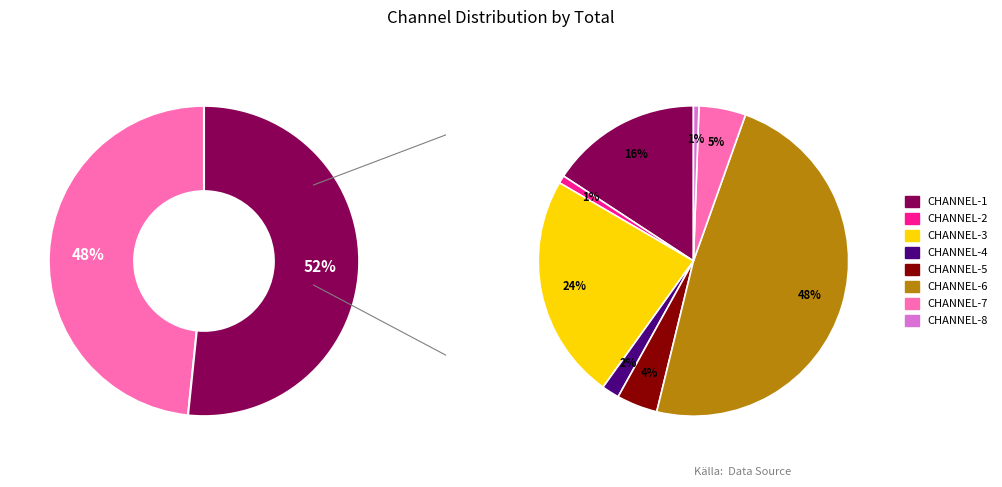

What percentage do CHANNEL-1 and CHANNEL-2 together represent?

16.6%